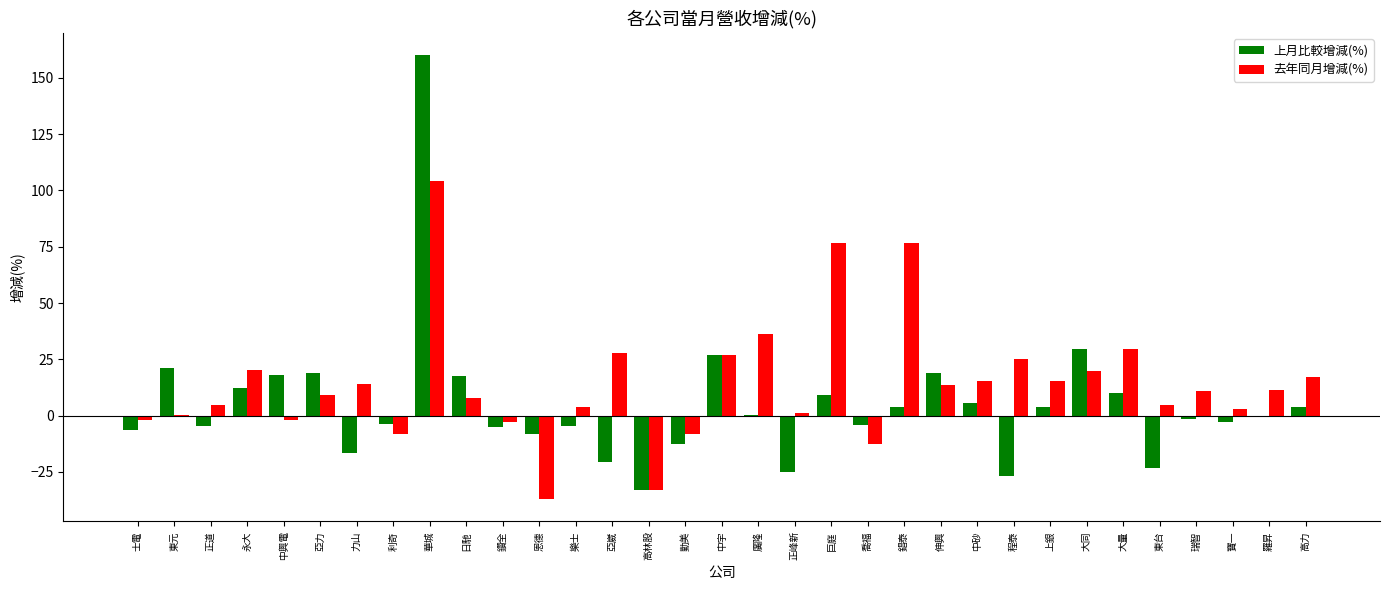

Does the chart contain stacked bars?

No